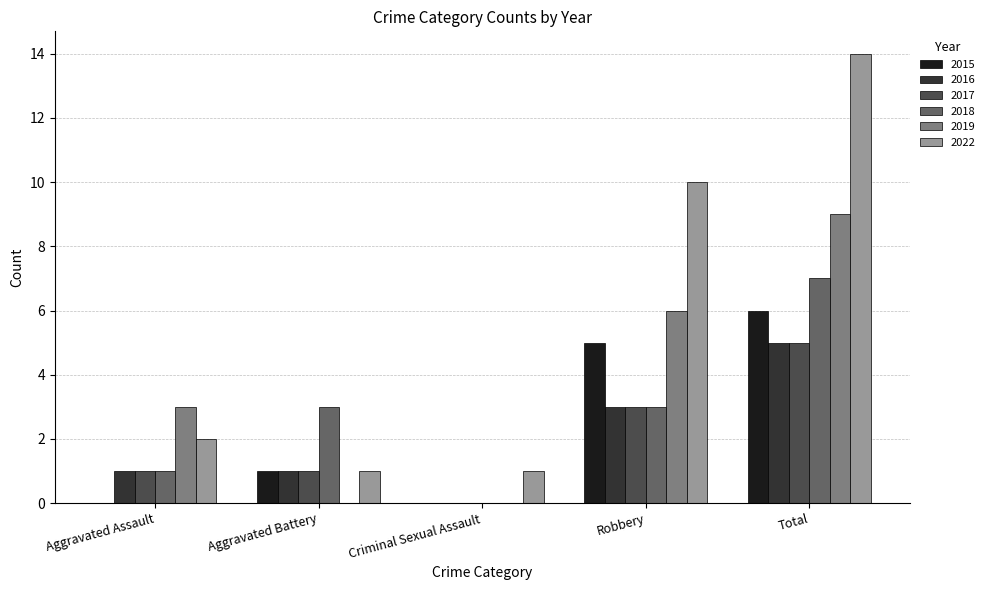

Between Criminal Sexual Assault and Total, which series saw the biggest shift?

2022